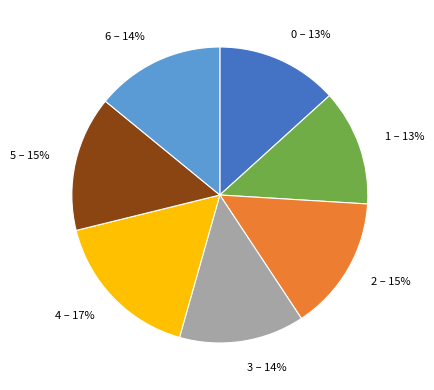

Is 4 the majority of the pie?

No